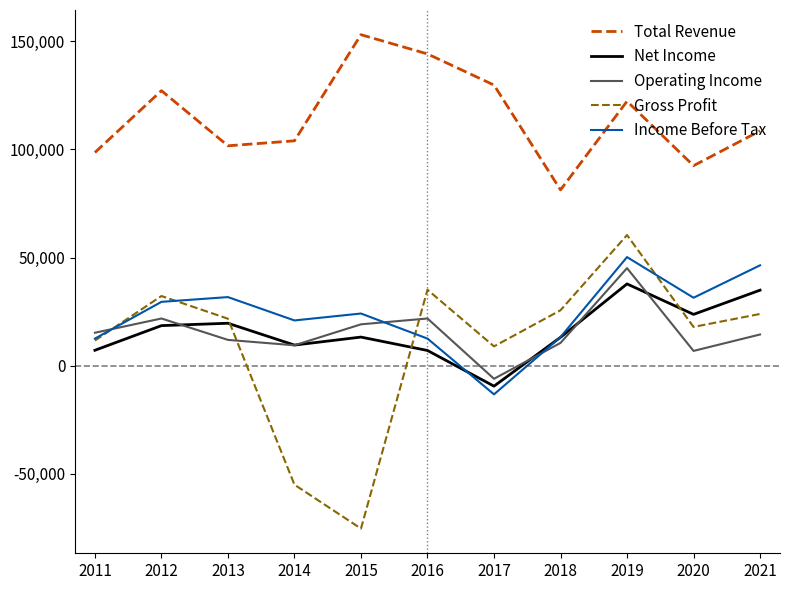

What is the sum of the Income Before Tax values at 2017 and 2013?

18400